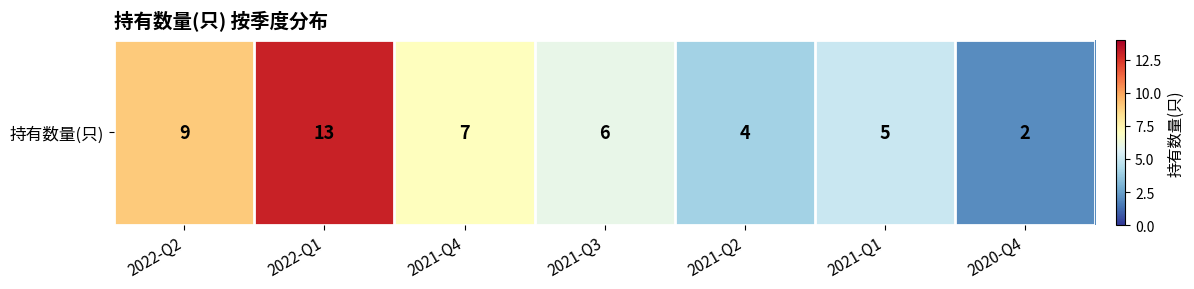

What is the sum of all values?

46